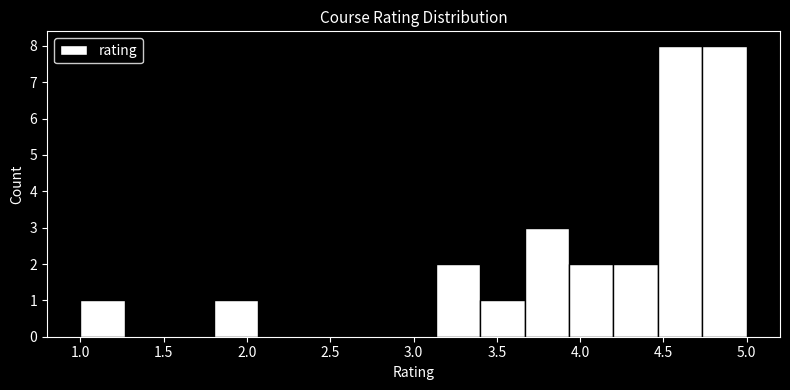

Reading left to right, transcribe this chart: for each bar, give the range it covers on the x-axis and its height. Neither the bar edges nor the heights are printed on the chart, so give them approximately, as read against the axes.

1.00 to 1.25: 1
1.25 to 1.55: 0
1.55 to 1.80: 0
1.80 to 2.05: 1
2.05 to 2.35: 0
2.35 to 2.60: 0
2.60 to 2.85: 0
2.85 to 3.15: 0
3.15 to 3.40: 2
3.40 to 3.65: 1
3.65 to 3.95: 3
3.95 to 4.20: 2
4.20 to 4.45: 2
4.45 to 4.75: 8
4.75 to 5.00: 8